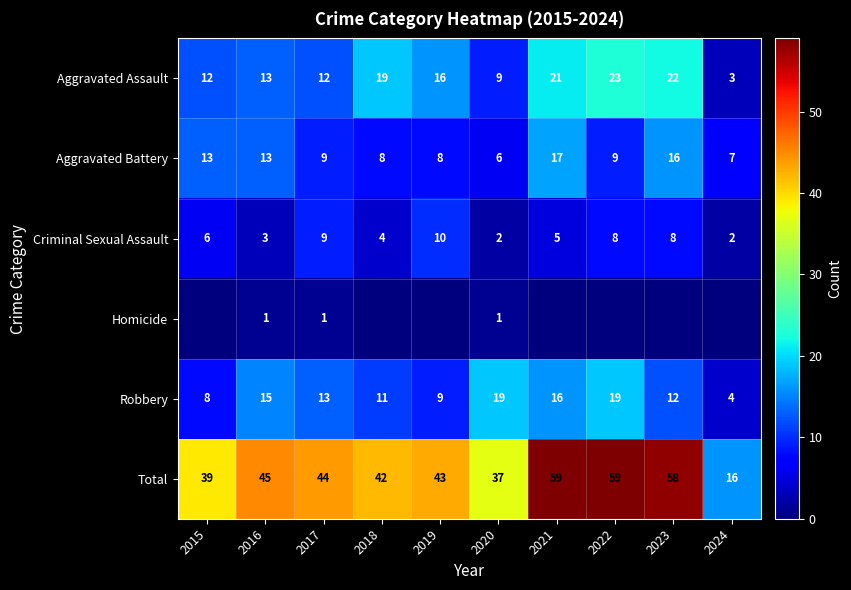

What is the average value of the Robbery series?

13